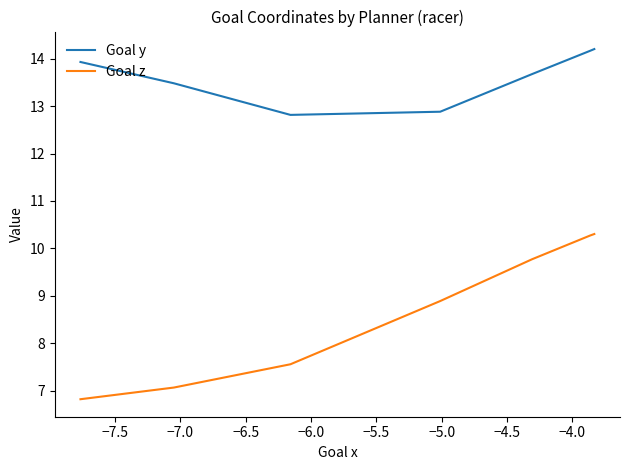

What are all the series names shown in the legend?

Goal y, Goal z